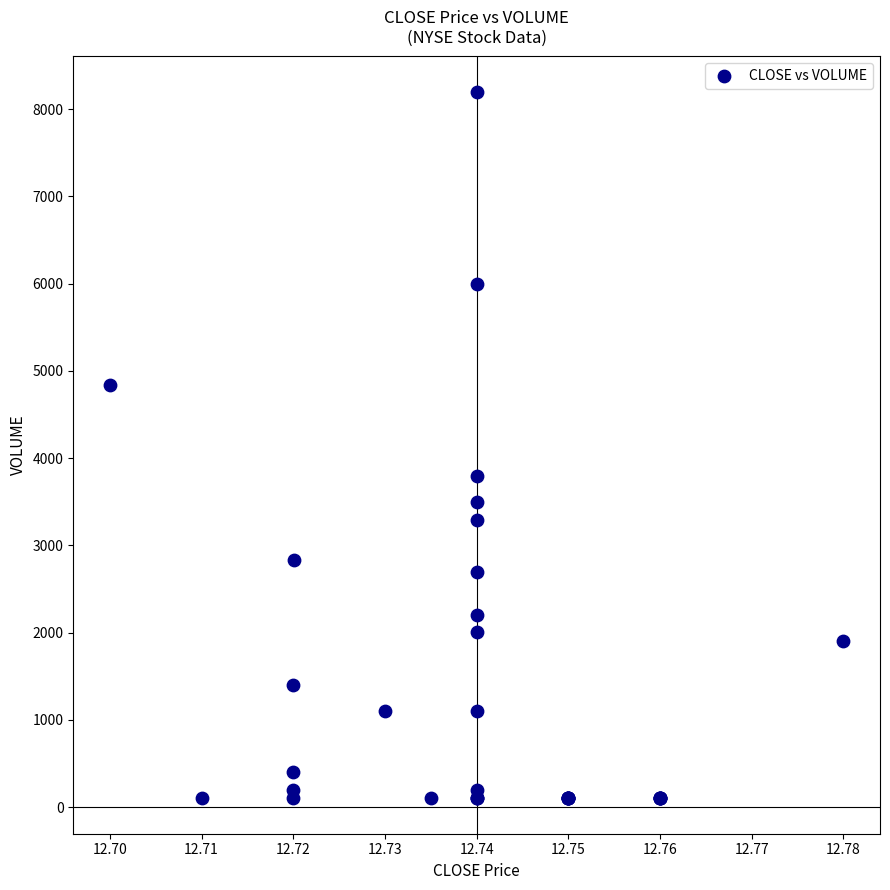

What Y value in the scatter plot is closest to 4150?

3800